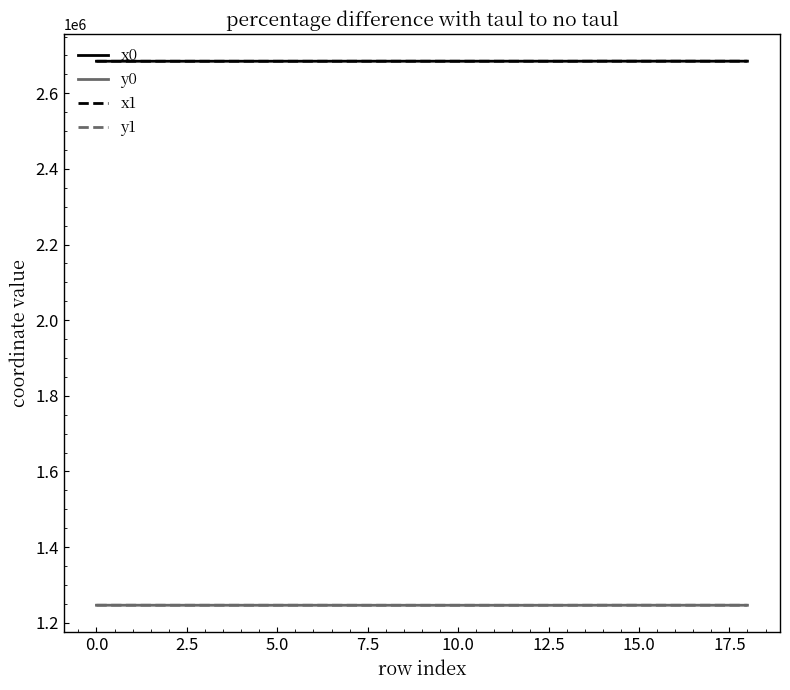

At how many categories does at least one series exceed 2545956?

19